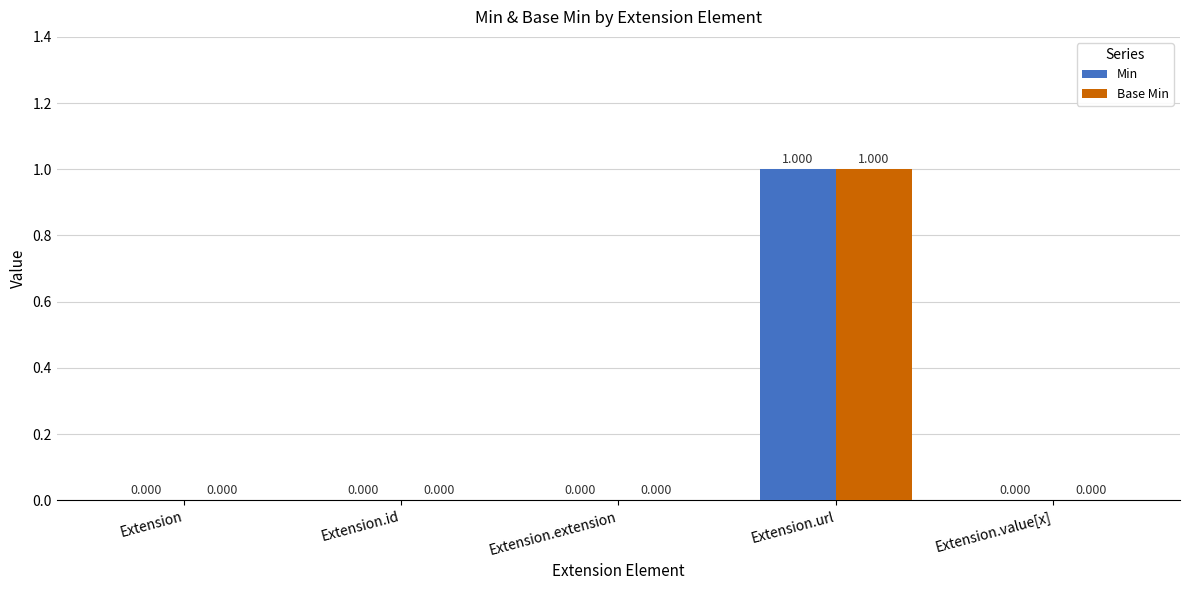

How many groups of bars are there?

5